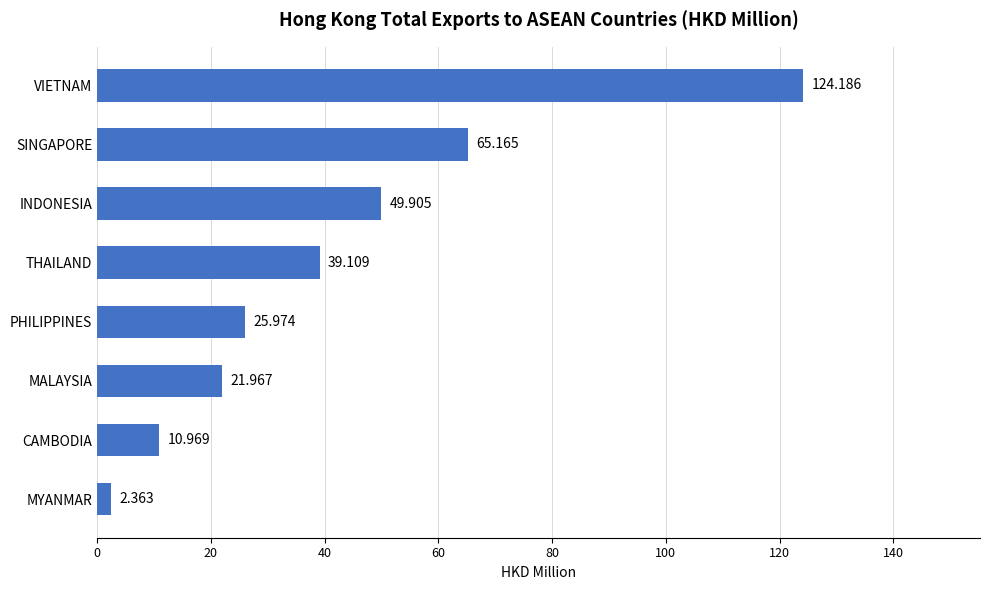

At which category does the chart reach its peak across all series?

VIETNAM